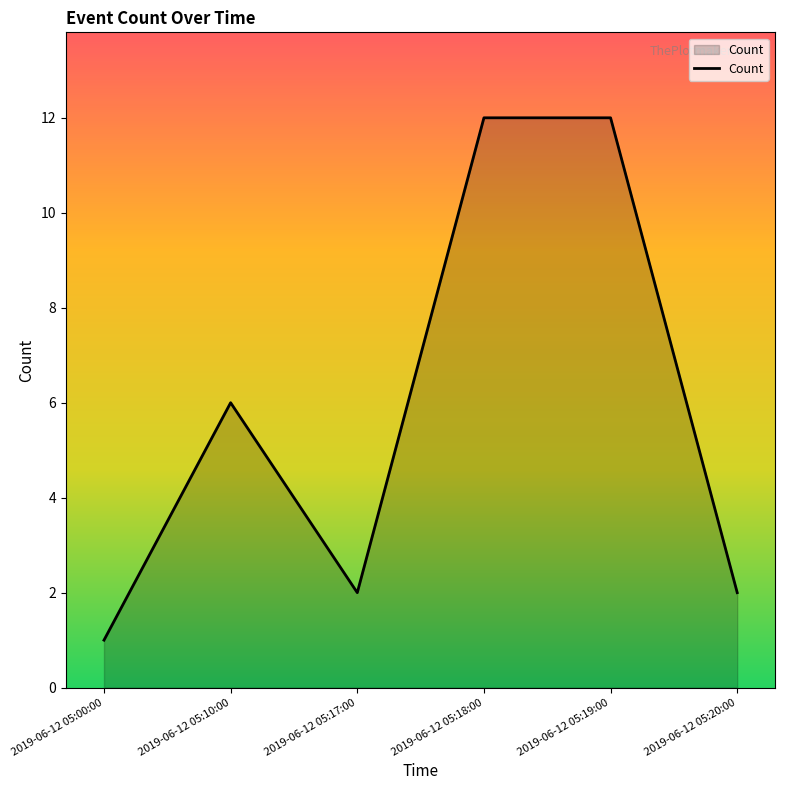

Count the number of categories in the chart.

6